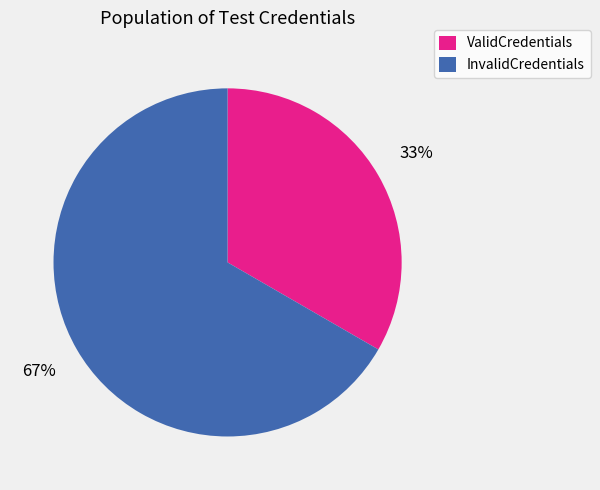

How many segments does this pie chart have?

2